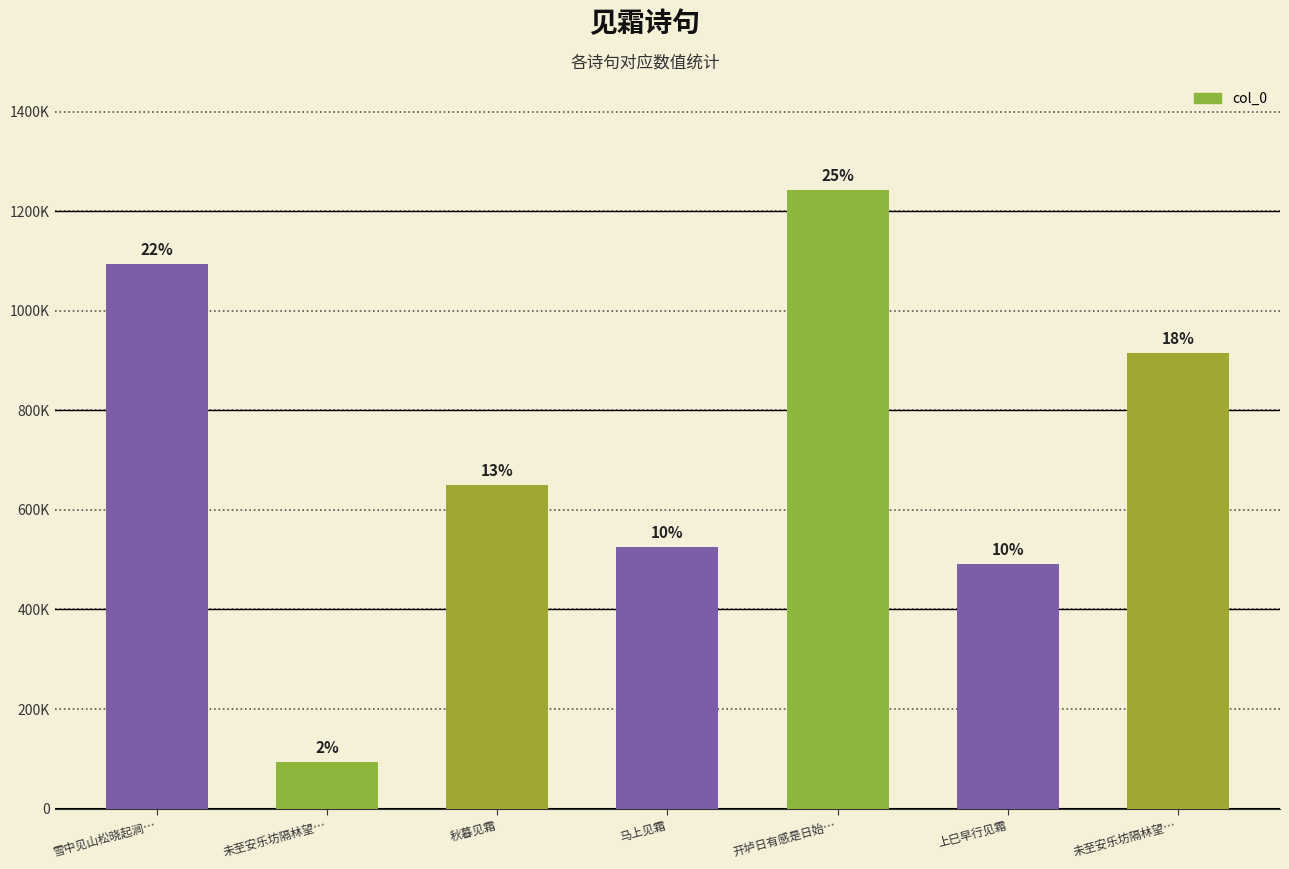

Does the chart contain any negative values?

No